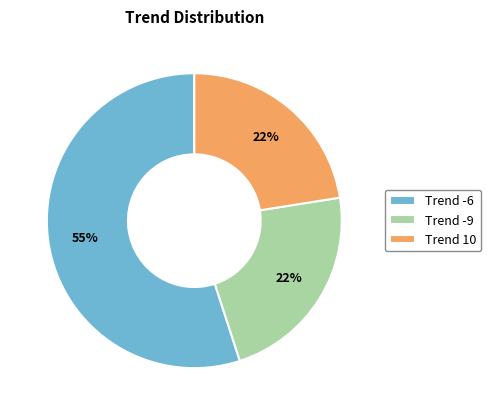

True or false: Trend -9 accounts for 22% of the total.

True